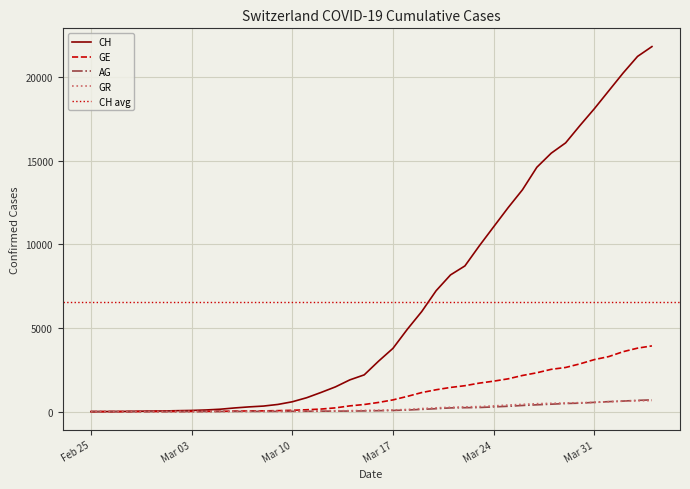

True or false: GR has more than 1 interior local peaks.

False